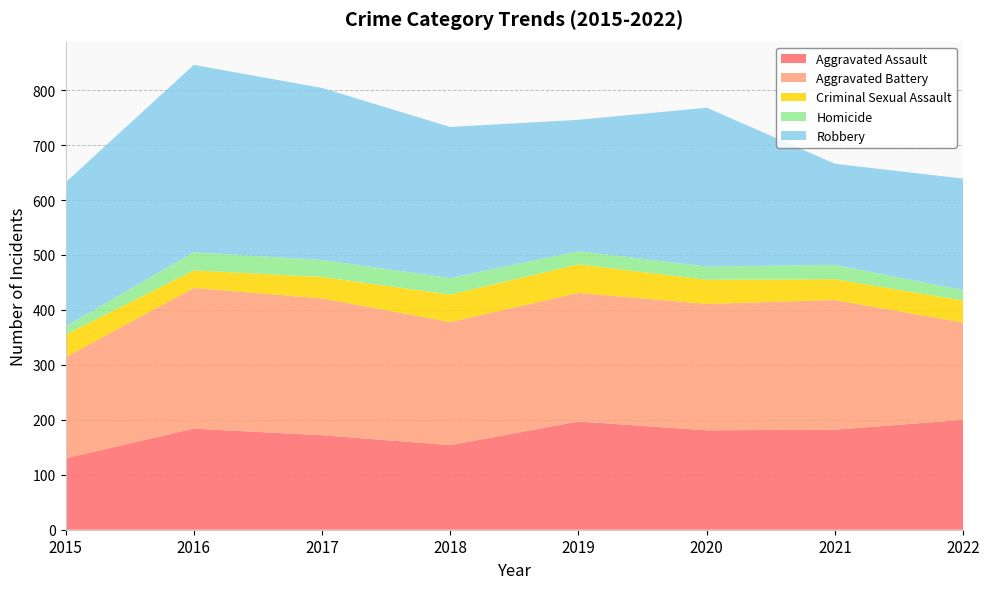

Reading left to right, list all the values displayed in this chart.

Aggravated Assault: 130	184	172	154	197	181	182	200
Aggravated Battery: 184	256	249	224	234	230	236	177
Criminal Sexual Assault: 41	32	39	50	52	44	38	40
Homicide: 15	33	31	30	24	24	26	19
Robbery: 262	341	313	275	239	289	184	203